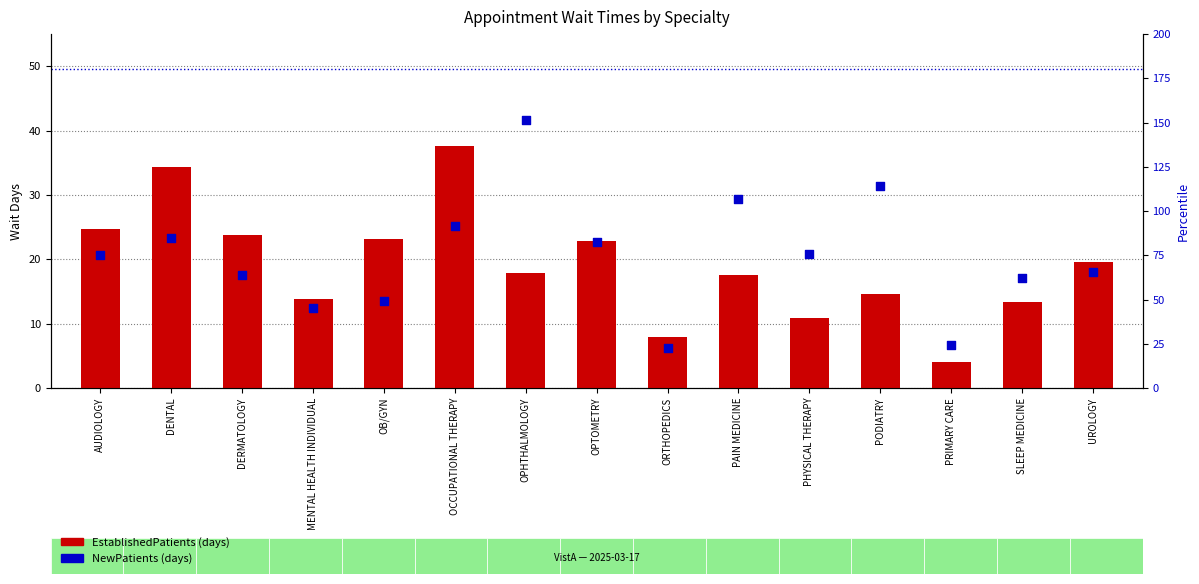

Which series has the widest spread of Y values?

NewPatients